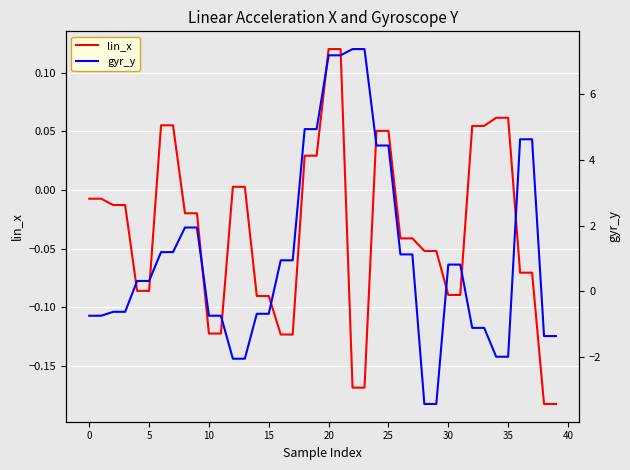

True or false: gyr_y and lin_x cross at least once.

True